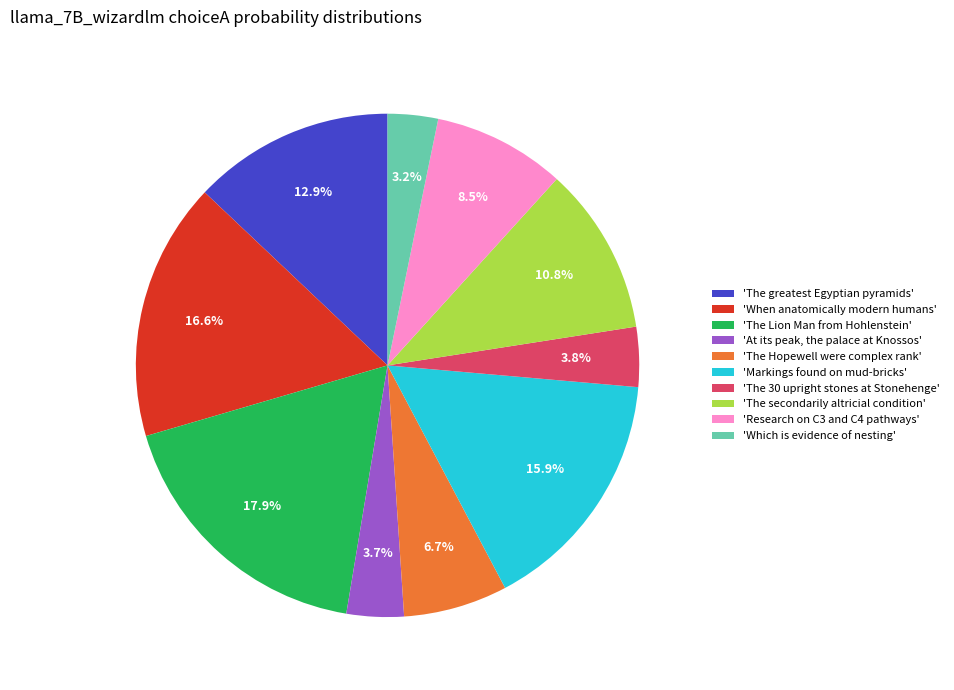

Rank the categories by value from highest to lowest.

'The Lion Man from Hohlenstein', 'When anatomically modern humans', 'Markings found on mud-bricks', 'The greatest Egyptian pyramids', 'The secondarily altricial condition', 'Research on C3 and C4 pathways', 'The Hopewell were complex rank', 'The 30 upright stones at Stonehenge', 'At its peak, the palace at Knossos', 'Which is evidence of nesting'